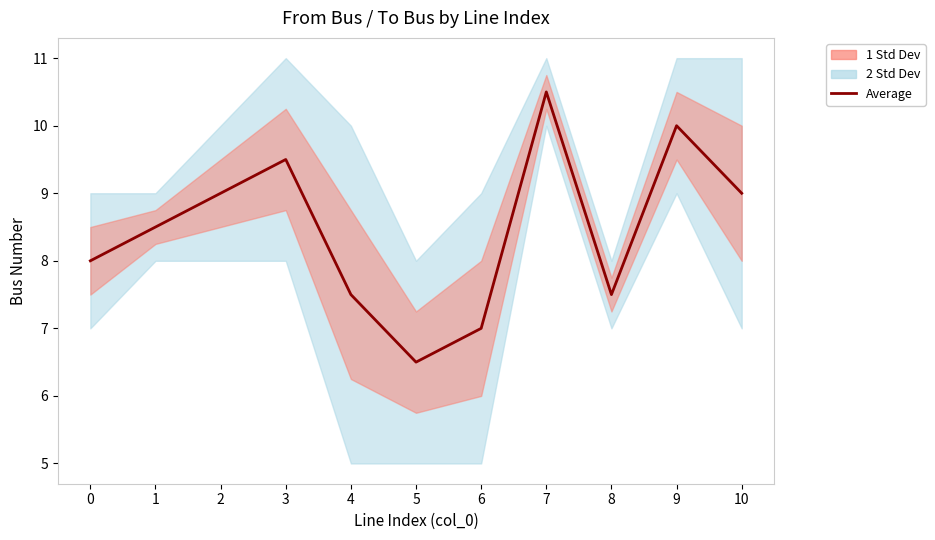

The chart shows a value of 5.5 at 9. True or false?

False